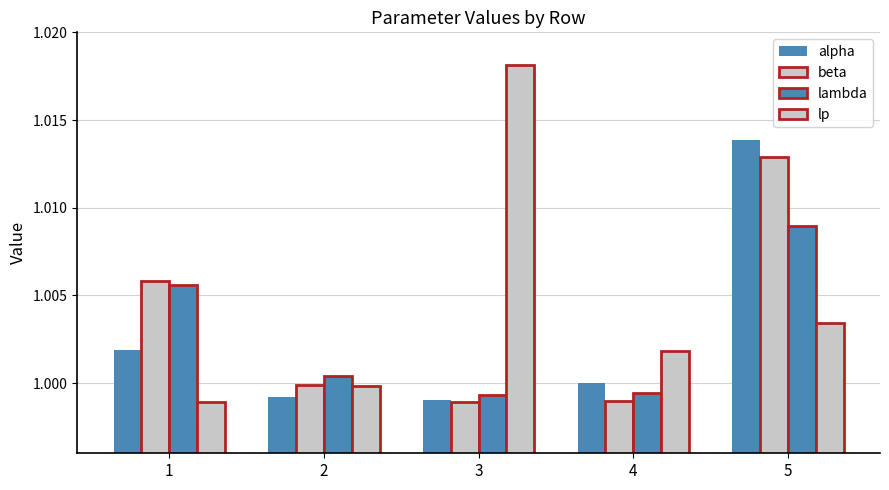

What is the value of the lp bar at the 1st from the left?

1.0